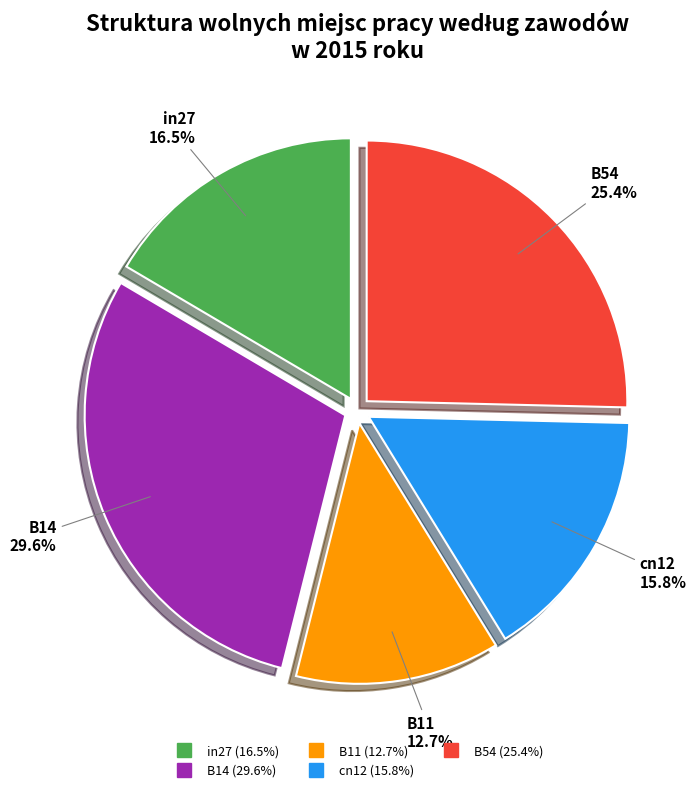

Count the number of slices in the pie.

5